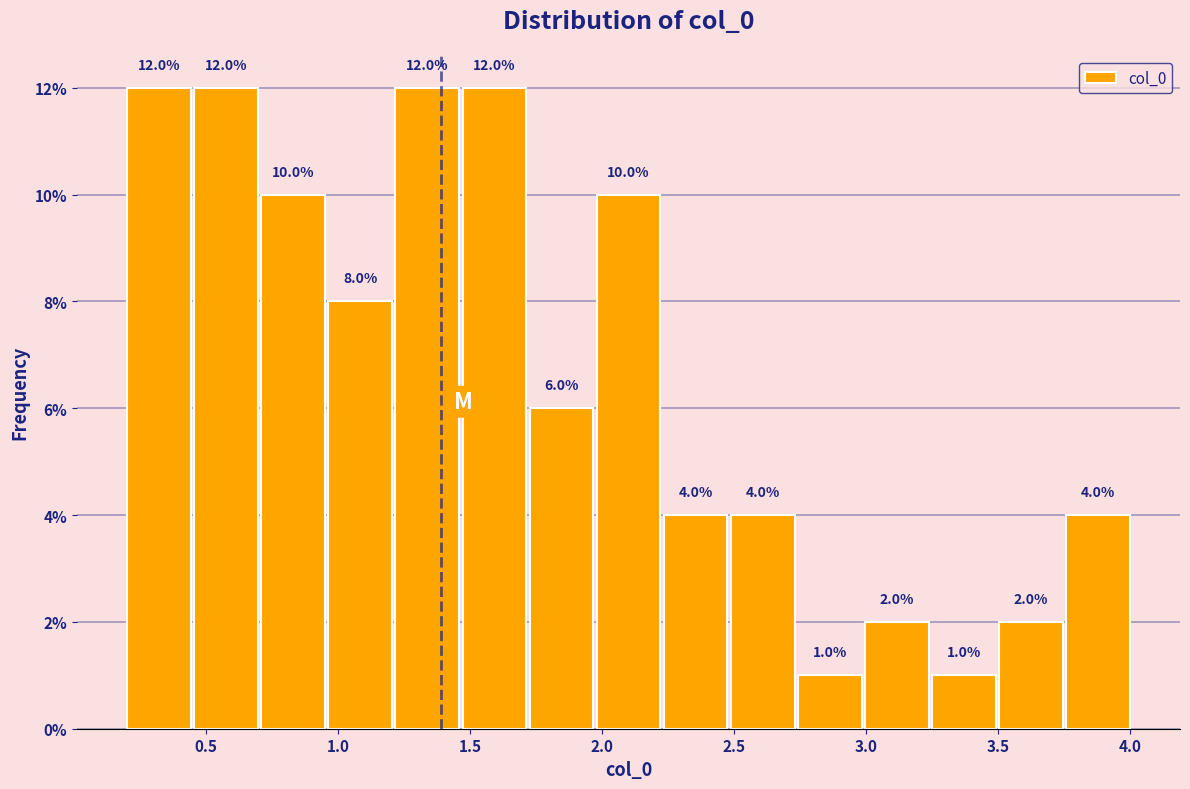

How tall is the bar that spans 2.25 to 2.50 on the x-axis? The bar edges are not printed on the chart, so give them approximately, as read against the axis.

4.0